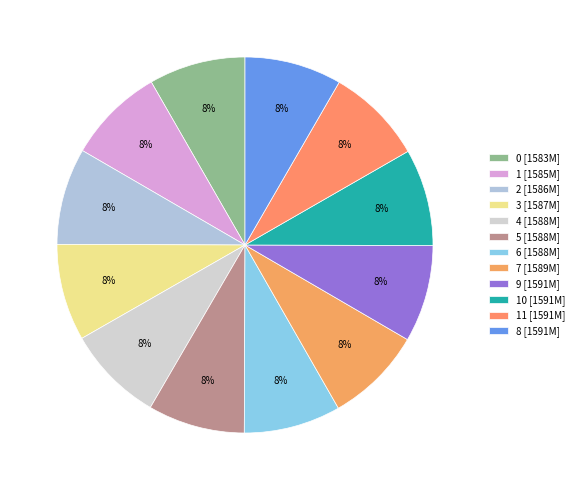

Count the number of slices in the pie.

12